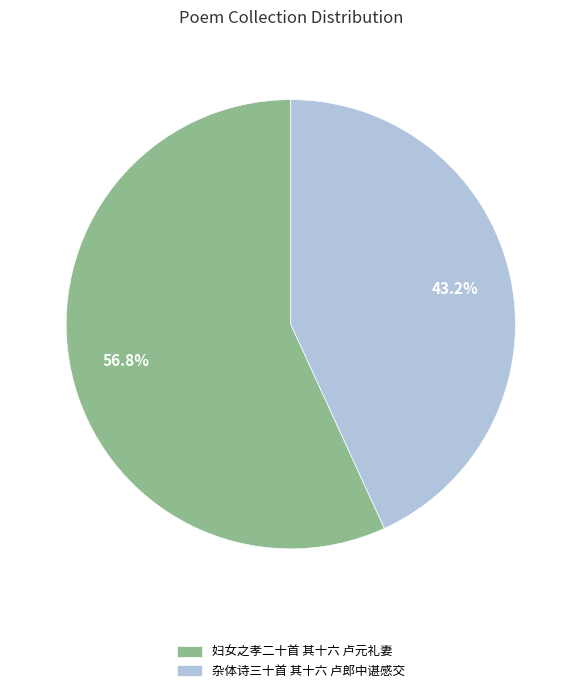

What portion of the pie excludes 杂体诗三十首 其十六 卢郎中谌感交?

56.8%